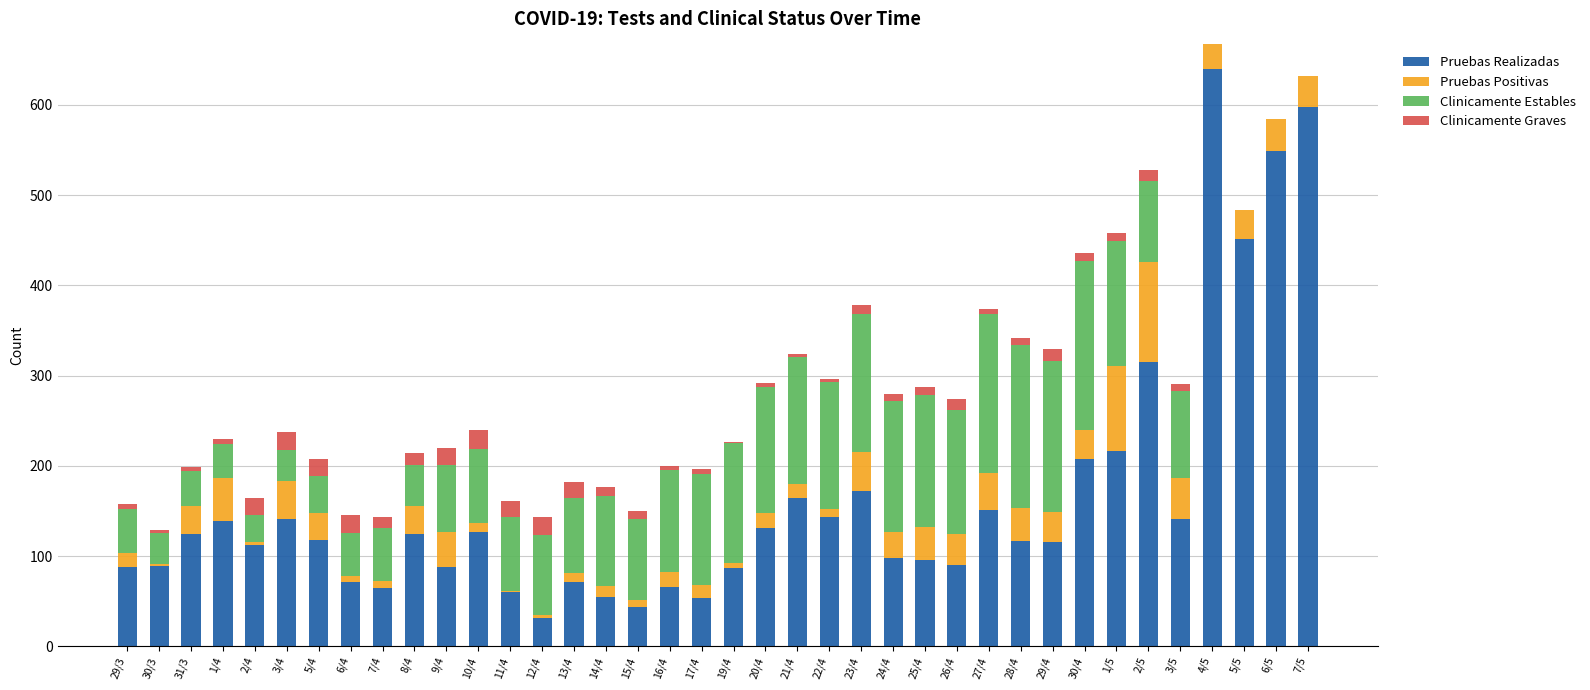

Where is Pruebas Realizadas nearest to the value 335?

2/5